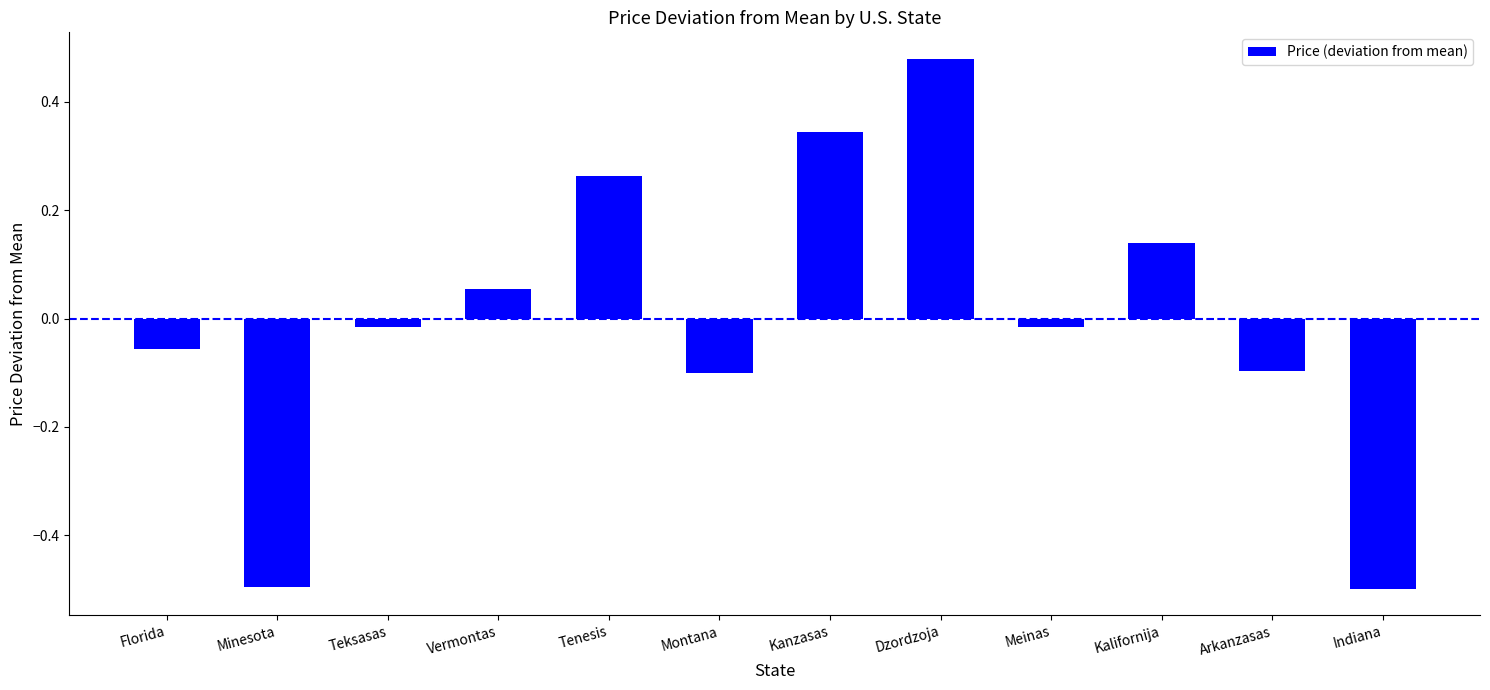

At which label does the data first exceed 0?

Vermontas